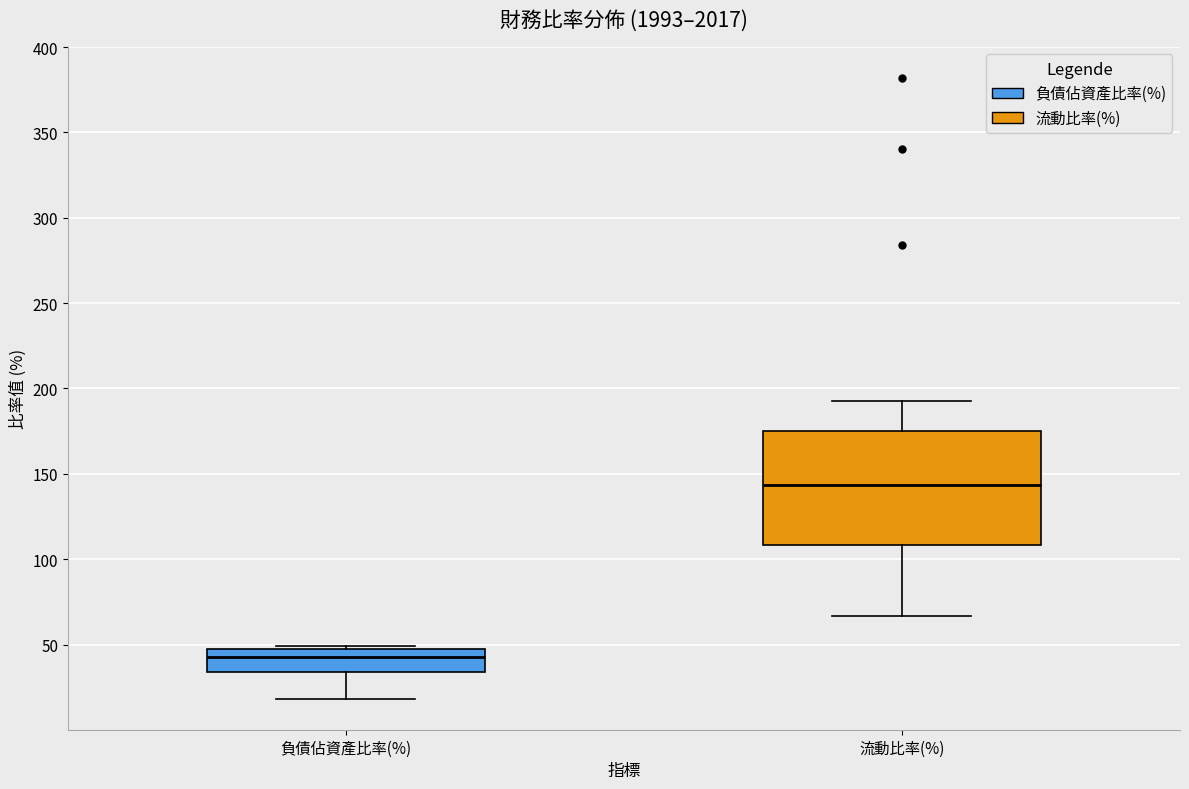

Where does the lower whisker of the box for 負債佔資產比率(%) end on the y-axis? The values are not printed on the chart, so give them approximately, as read against the axis.

20